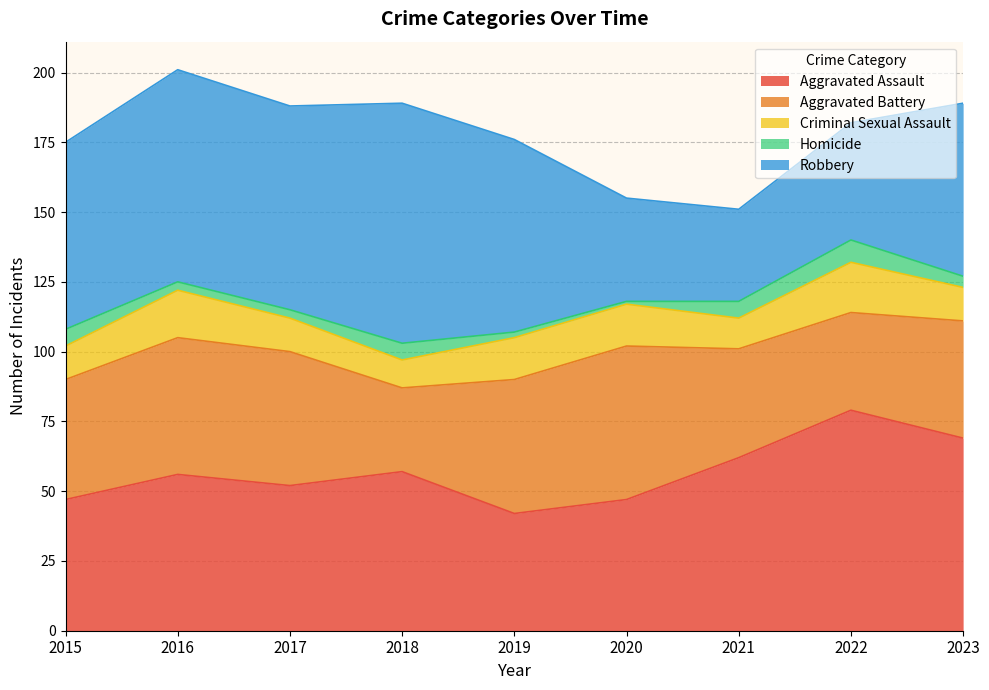

True or false: Aggravated Battery and Criminal Sexual Assault intersect in this chart.

False